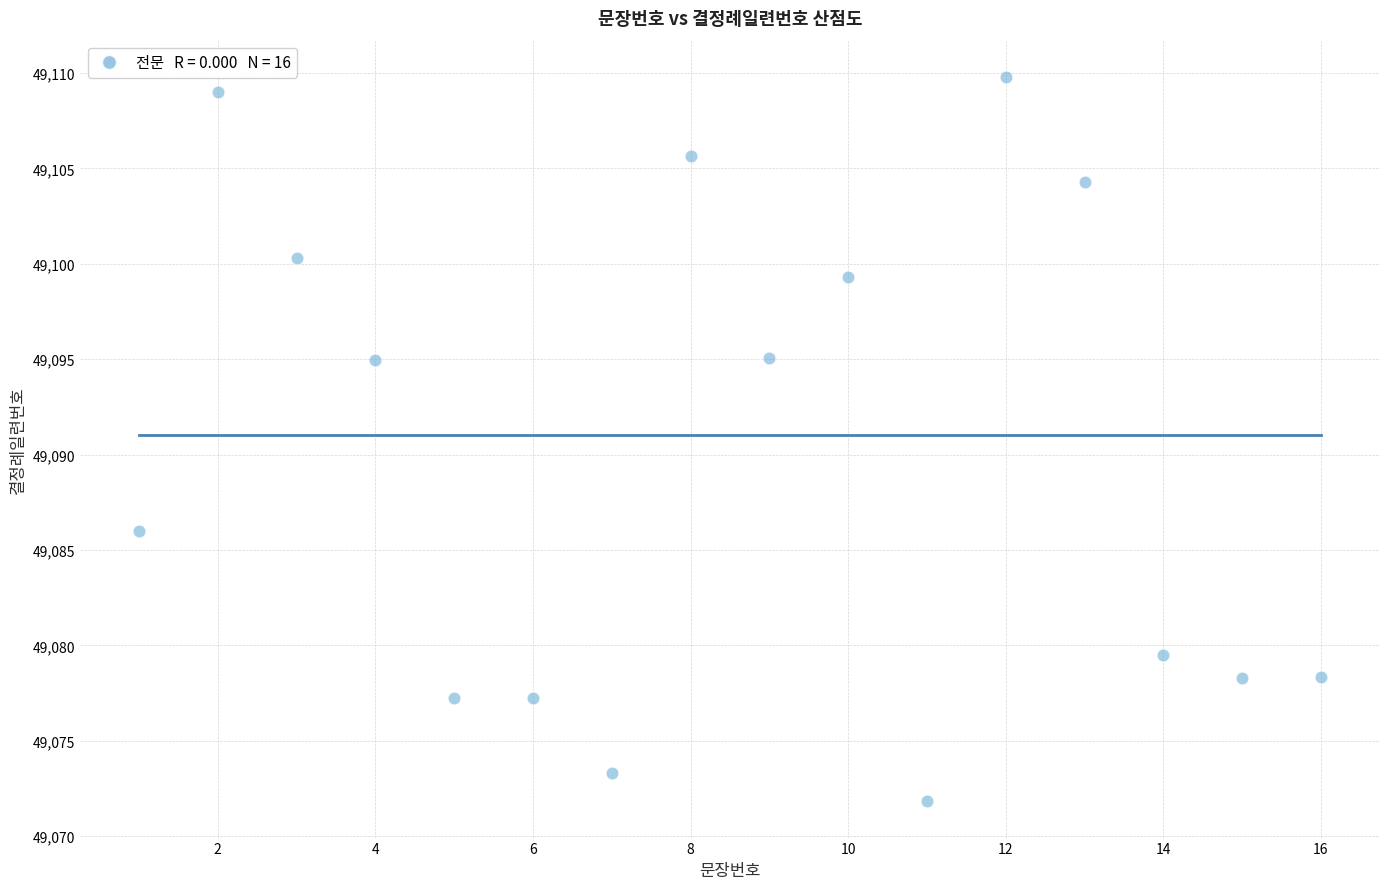

What is the range of Y values (max minus min)?

38.0